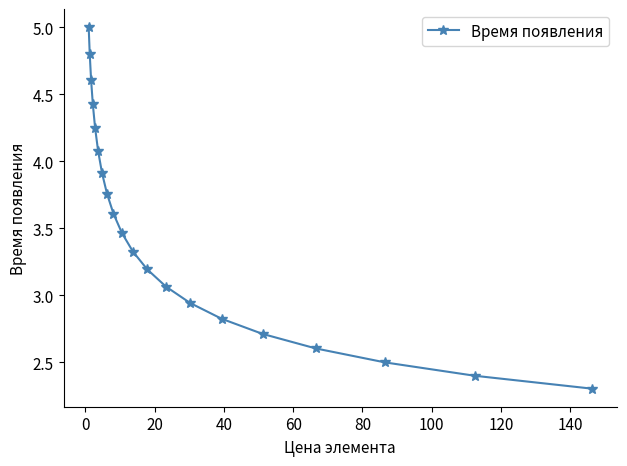

What is the sum of all values?

69.7